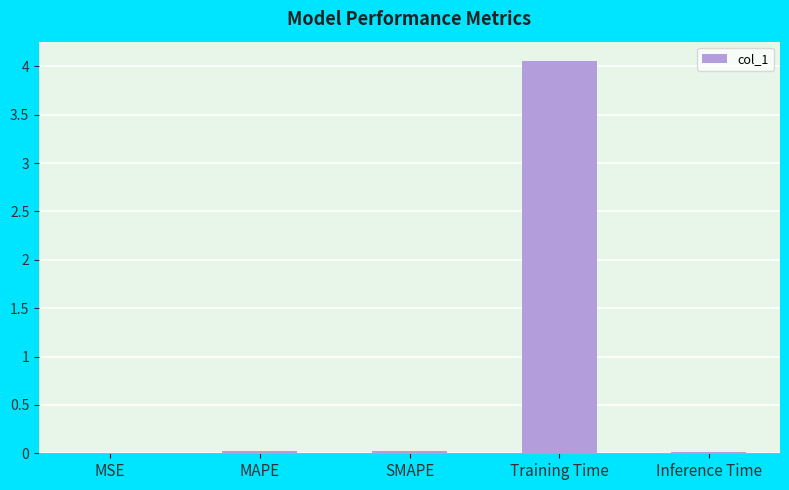

Are the bars horizontal?

No